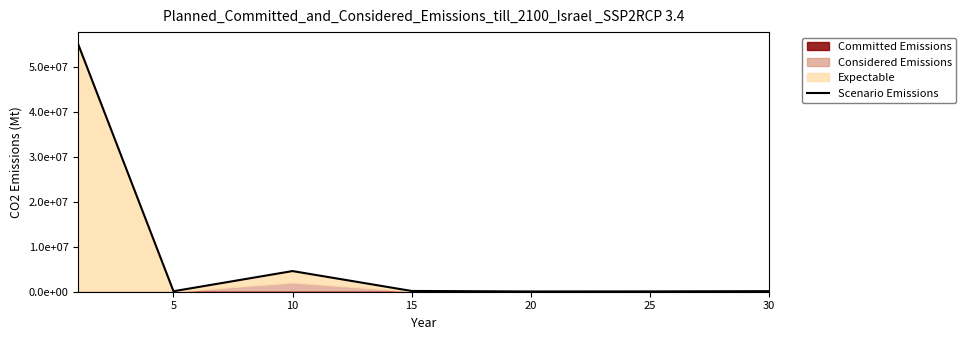

True or false: the data shows 4595284 at 10.

True